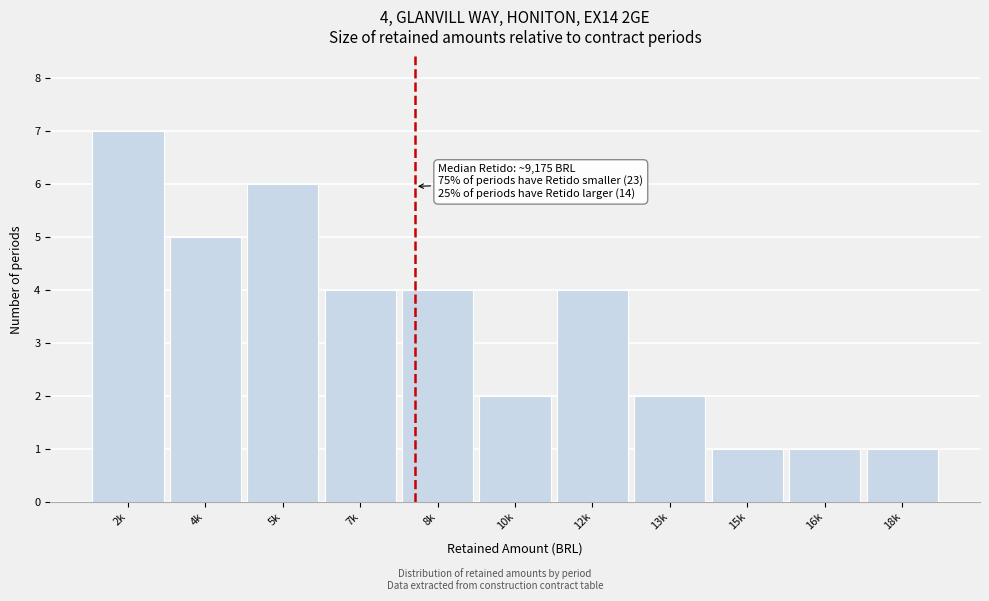

Reading left to right, what are all the values shown in this chart?

7	5	6	4	4	2	4	2	1	1	1